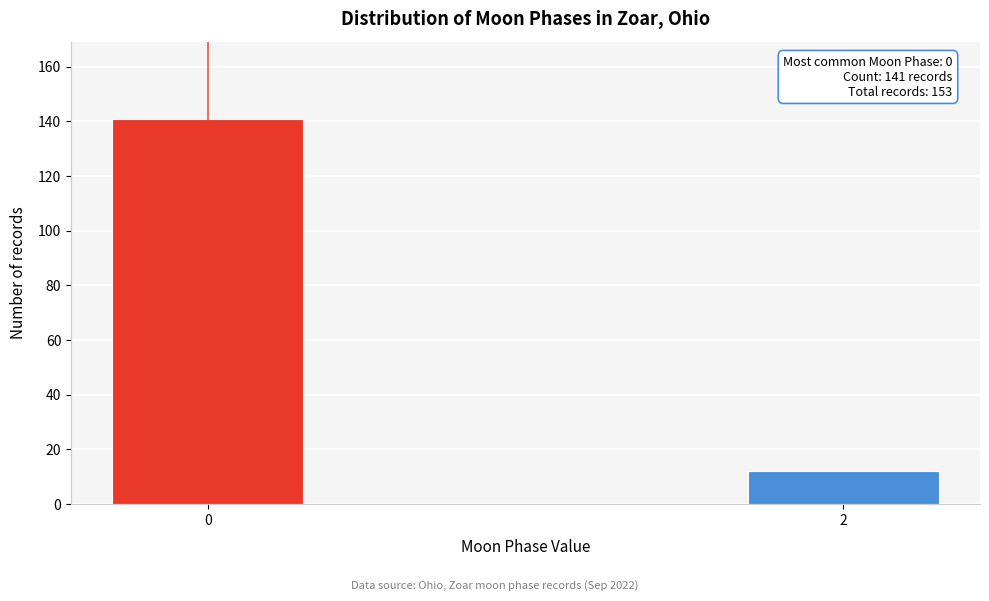

Reading right to left, what are all the values shown in this chart?

2=12	0=141